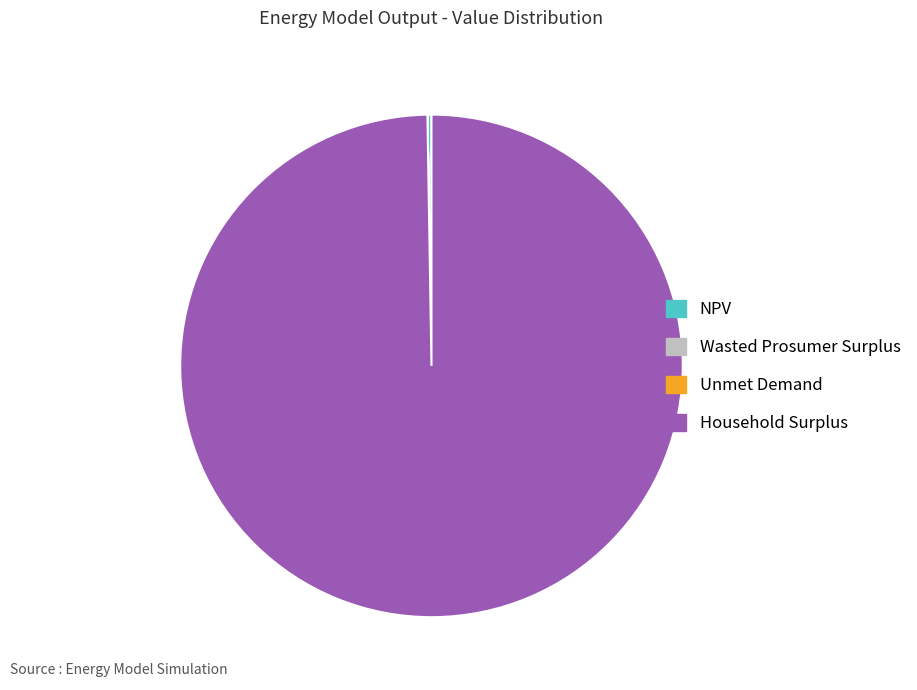

What is the largest slice in the pie chart?

Household Surplus